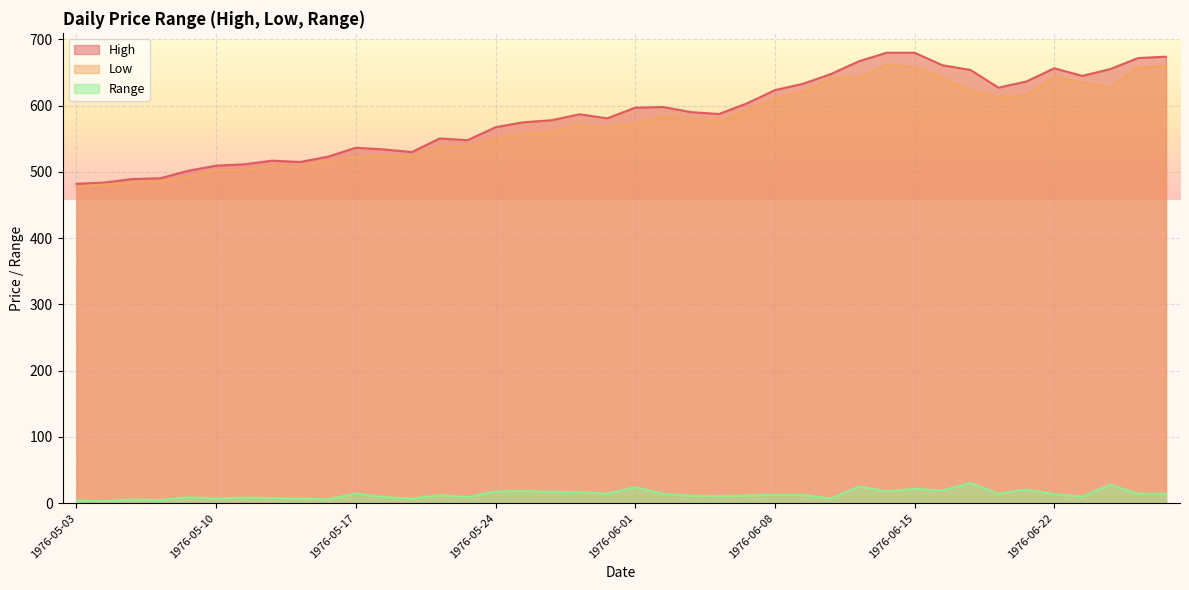

What position from the right is 1976-05-25?

24